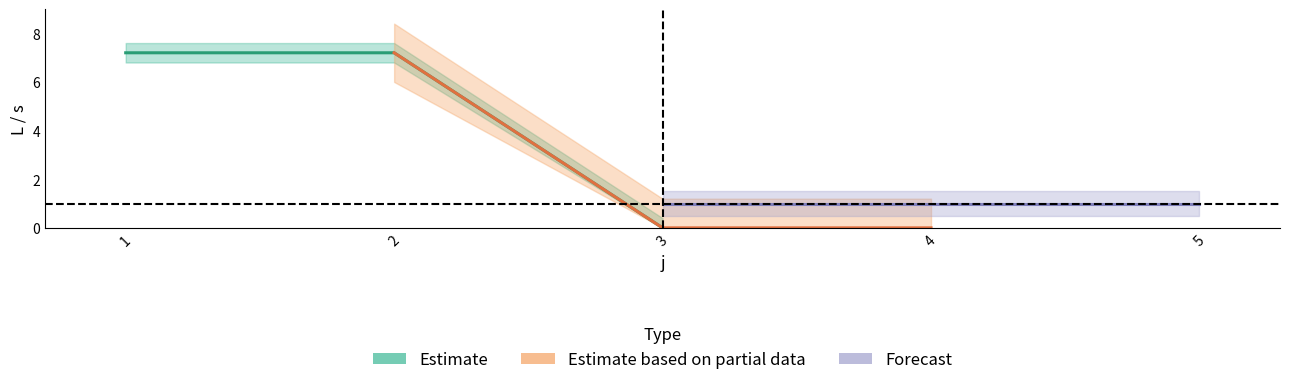

Which has a higher value, 3 or 5?

3